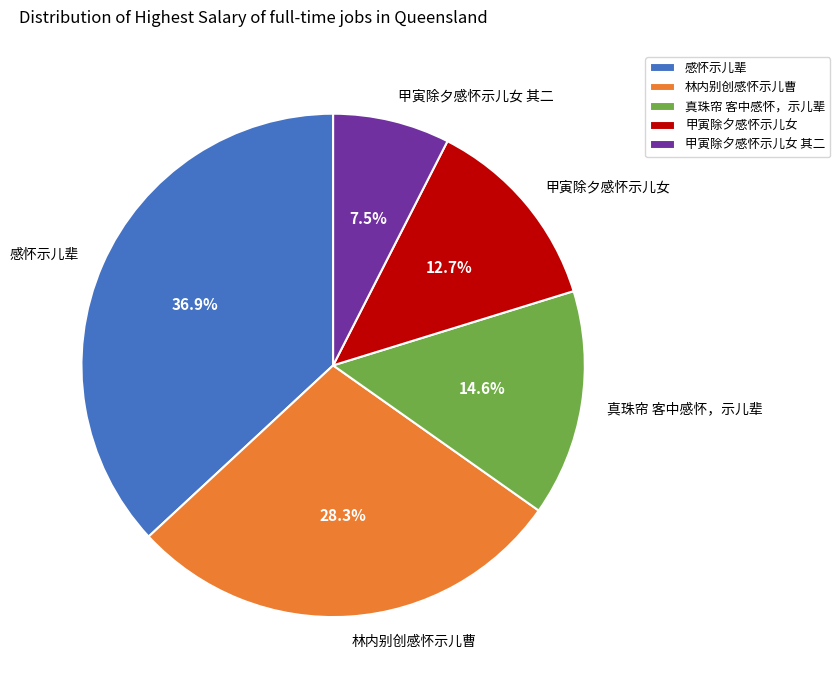

Approximately how many times larger is the value at 甲寅除夕感怀示儿女 其二 compared to 甲寅除夕感怀示儿女?

0.6